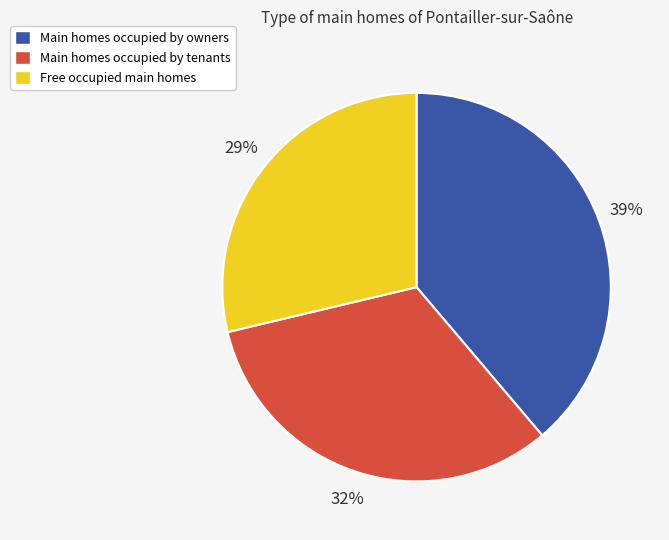

To the nearest percent, what is the difference between the largest and smallest slice percentages?

10%